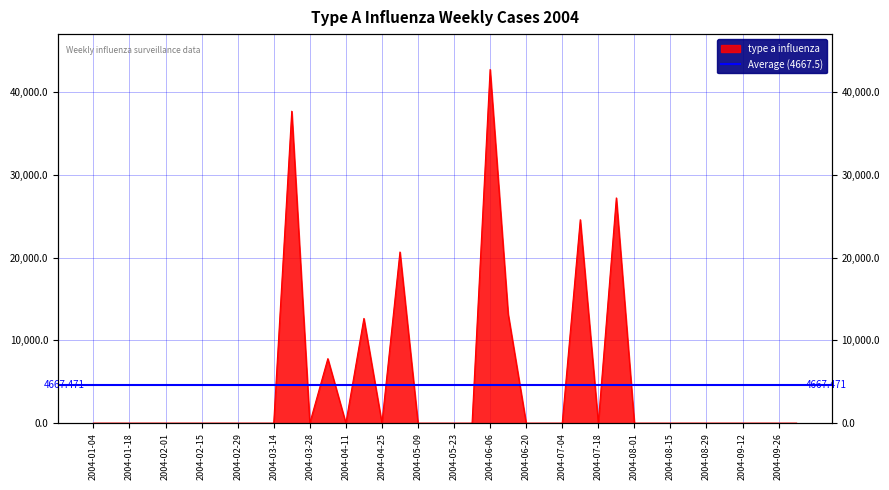

Where is the first local minimum?

2004-03-28